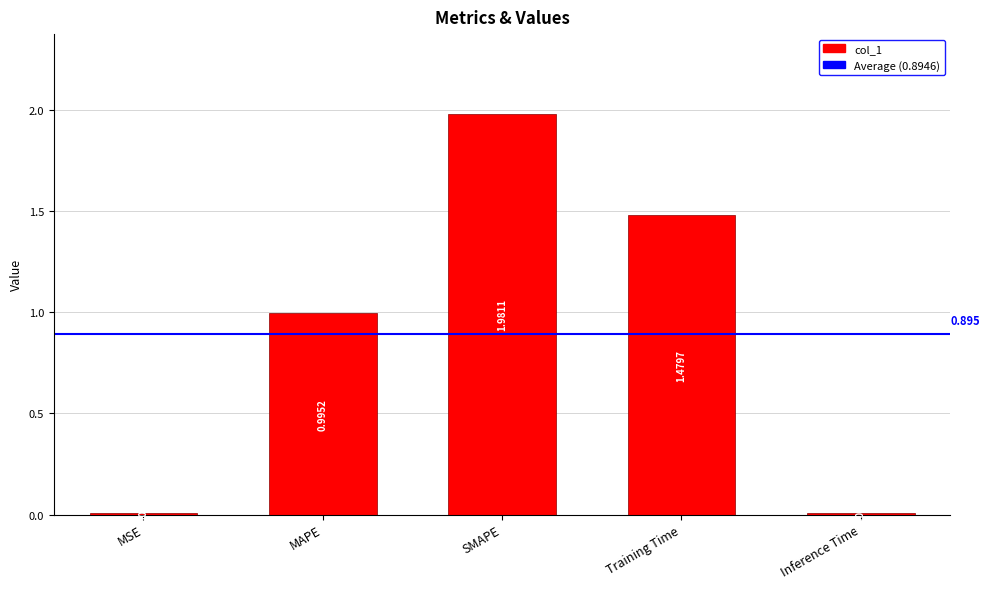

Rank the categories by value from highest to lowest.

SMAPE, Training Time, MAPE, MSE, Inference Time